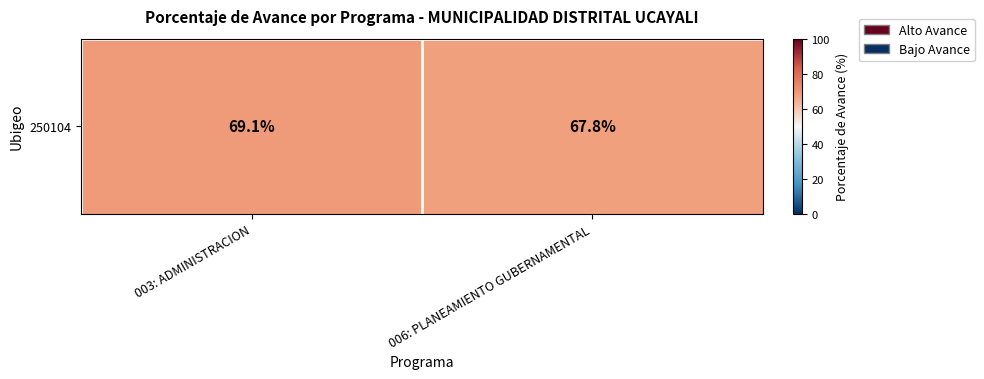

List the labels in order of value, smallest first.

006: PLANEAMIENTO GUBERNAMENTAL, 003: ADMINISTRACION